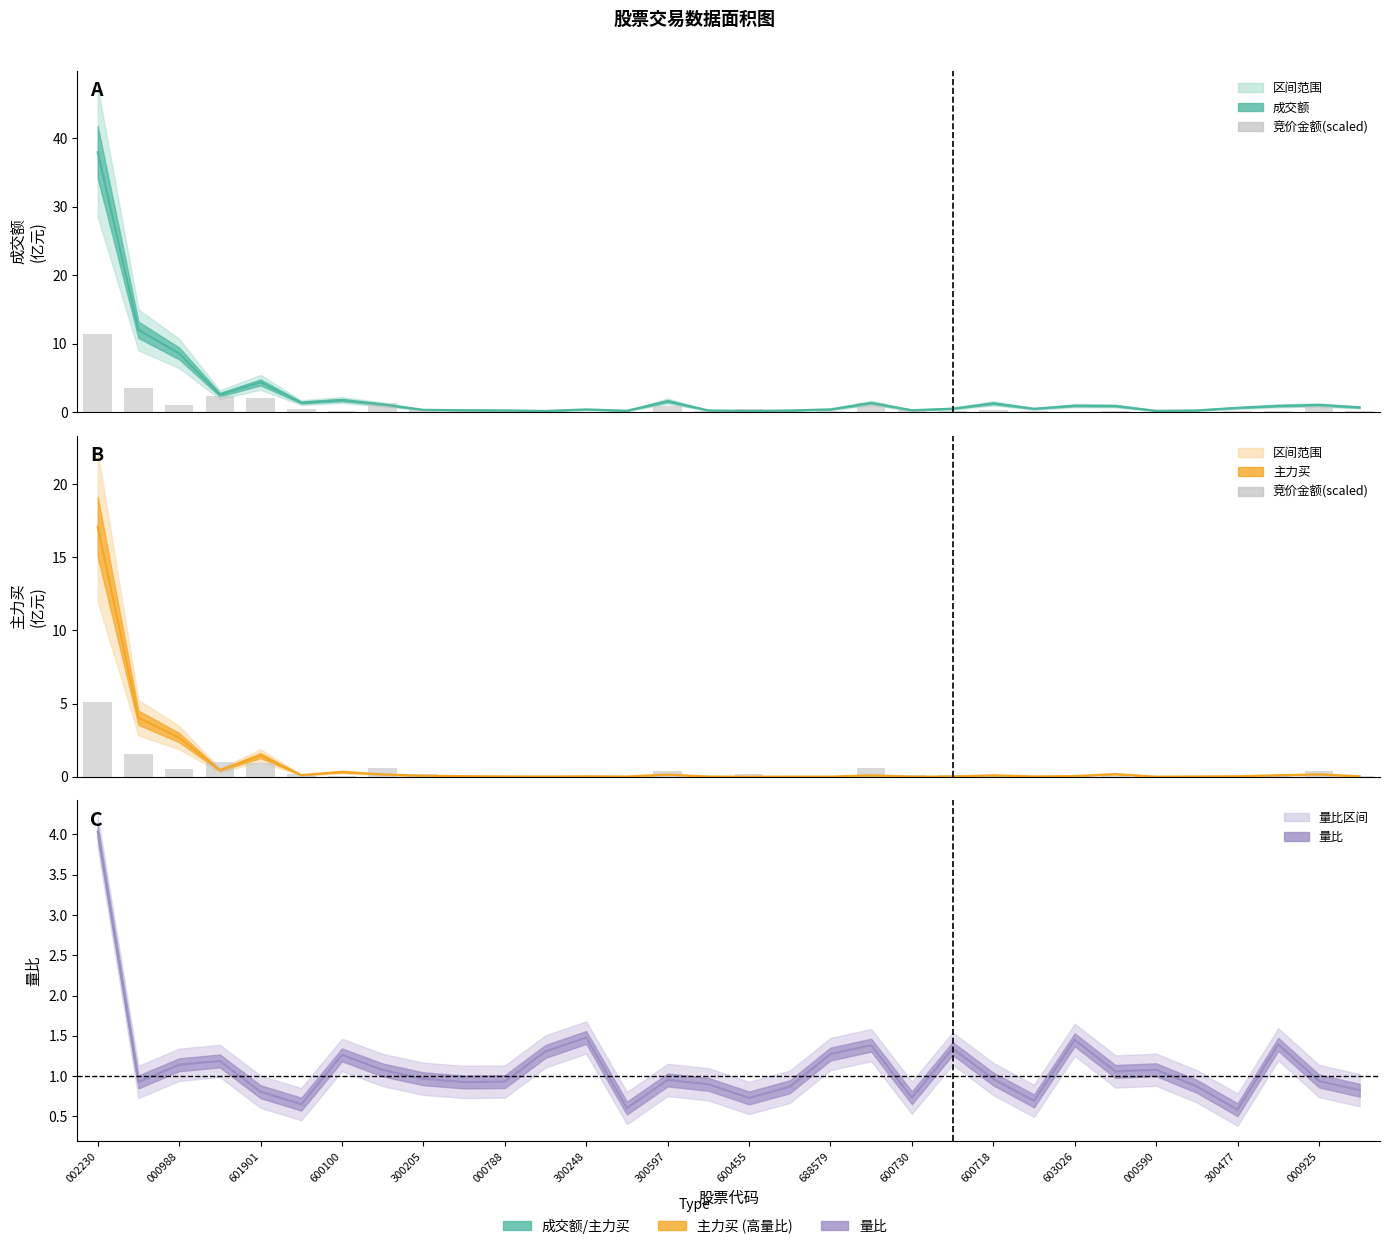

Reading left to right, what are all the values shown in this chart?

5.1	1.6	0.5	1.0	0.9	0.2	0.1	0.6	0.2	0.1	0.1	0.0	0.0	0.0	0.4	0.0	0.2	0.0	0.0	0.6	0.1	0.1	0.1	0.1	0.0	0.1	0.0	0.0	0.1	0.1	0.4	0.1